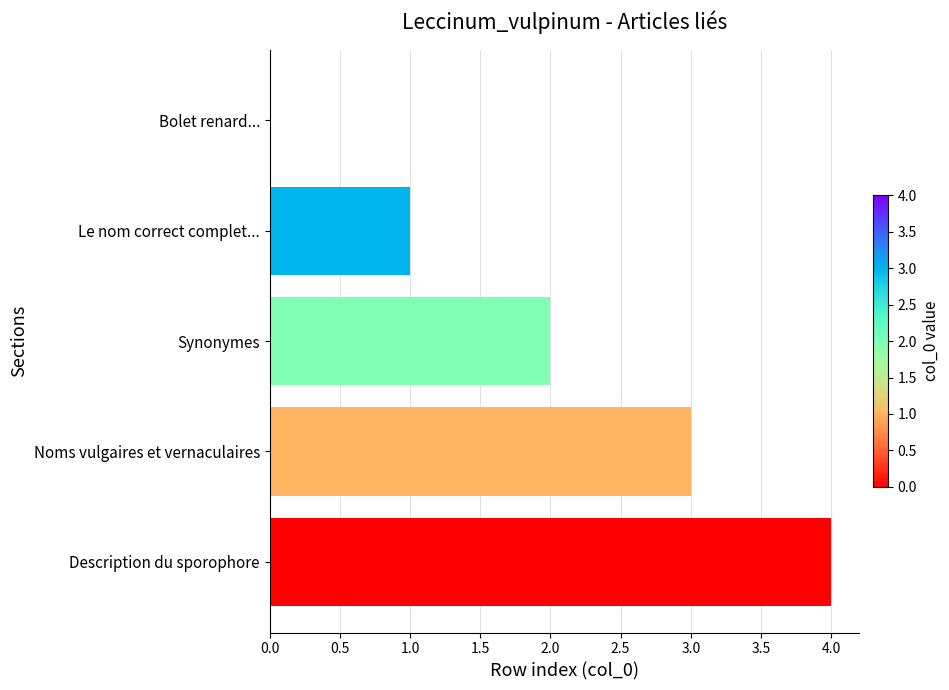

Is it true that the value at Description du sporophore is 4?

True